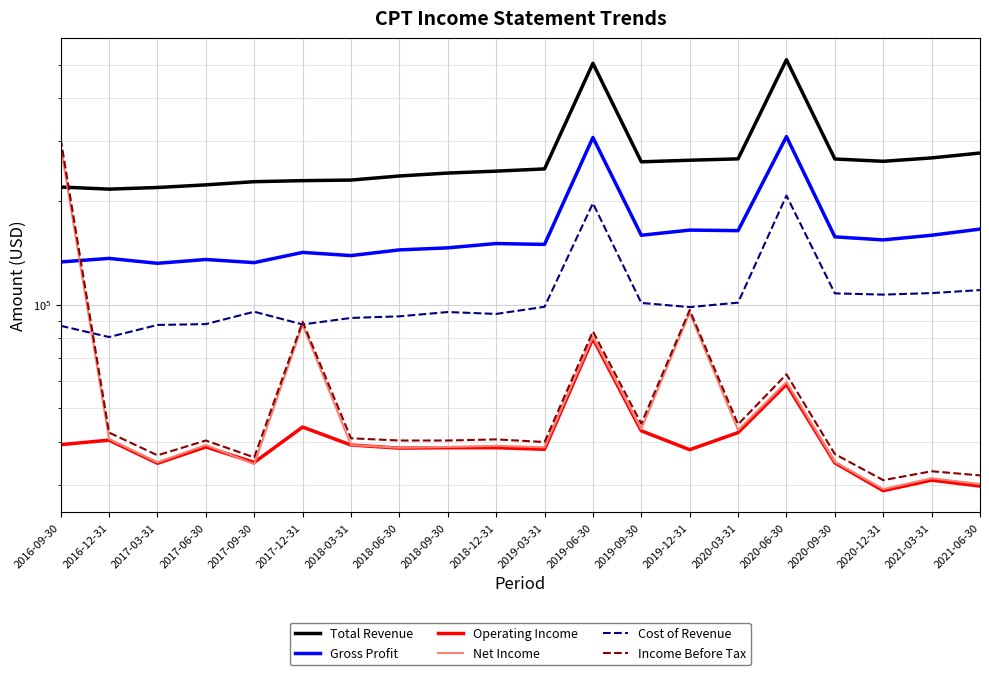

What is the total value across all series at 2020-06-30?

1214300